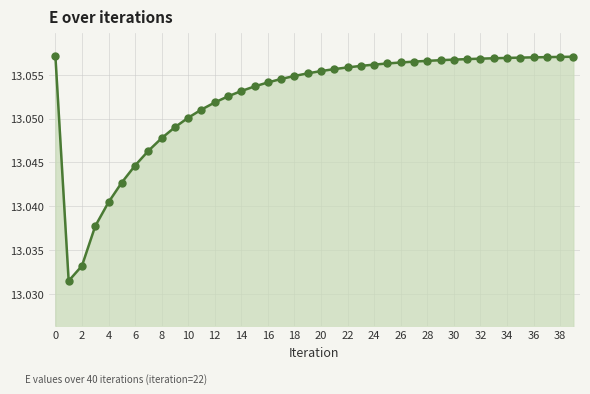

Count the values in the range 13 to 14.

40